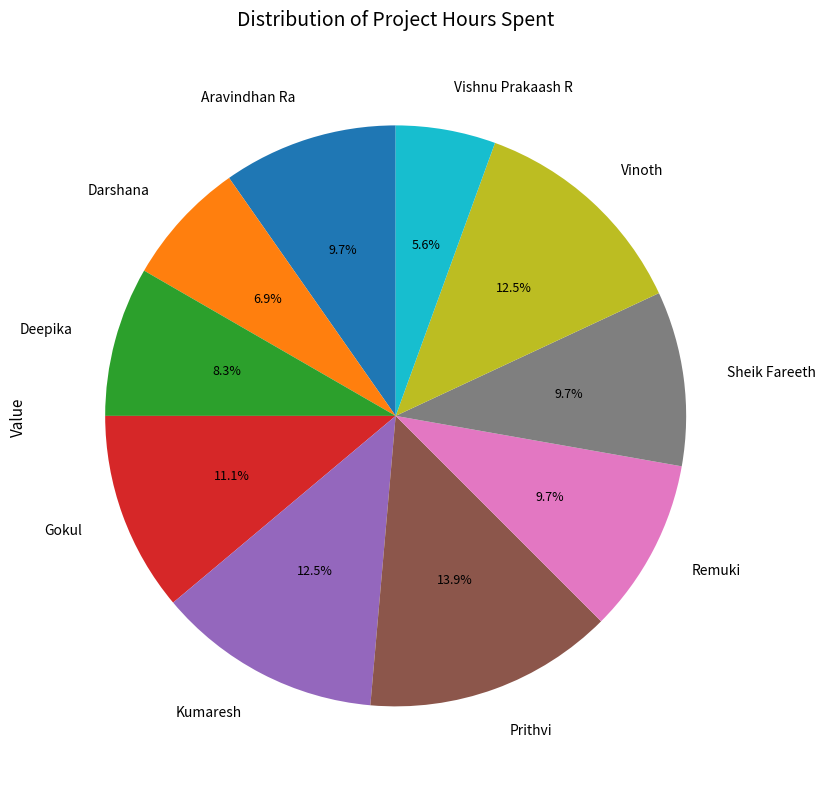

Which category has the biggest portion of the pie?

Prithvi